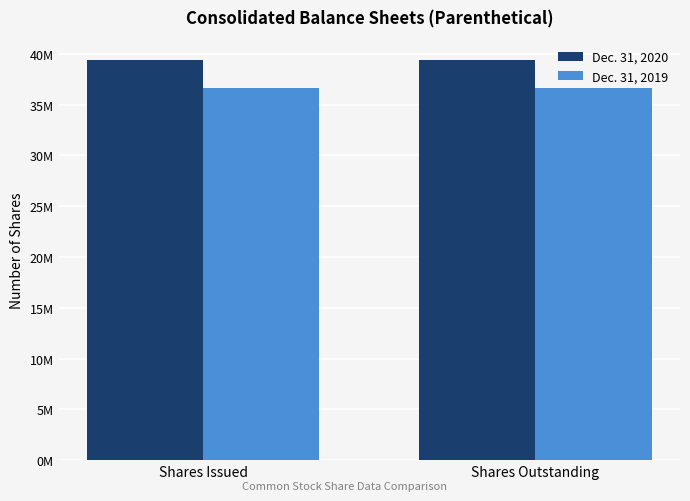

Between Shares Outstanding and Shares Issued, which is larger?

Shares Outstanding